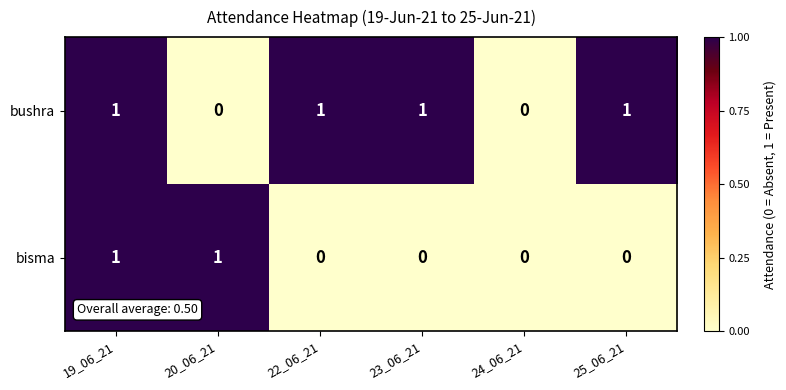

Is the value of bisma at 24_06_21 greater than the value of bushra at 23_06_21?

No